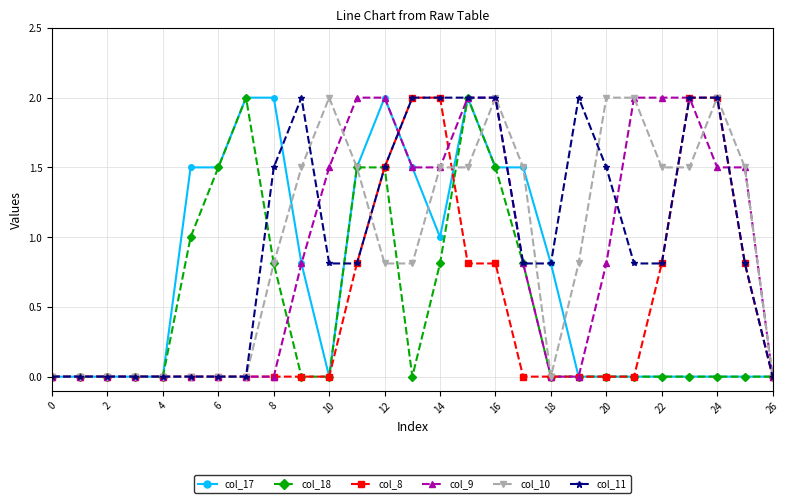

What is the value of the col_11 point at the 18th from the left?

0.8